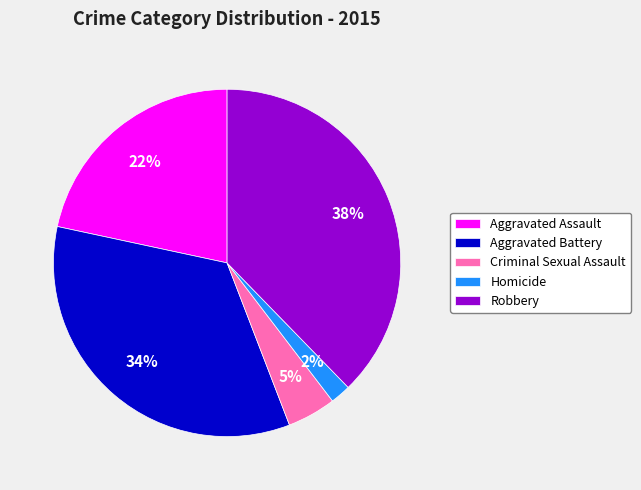

What percentage is the Aggravated Battery slice, to the nearest percent?

34%